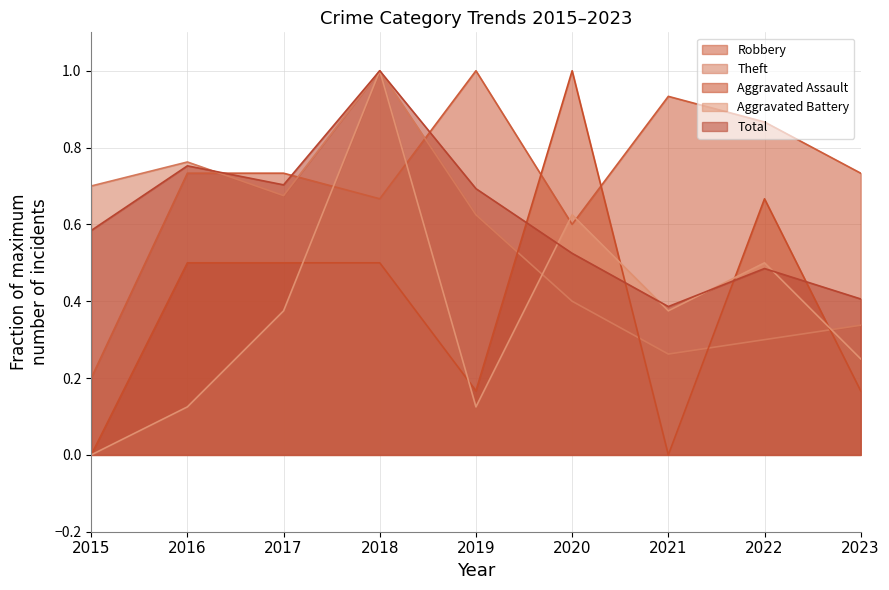

How many data points does each series have?

9